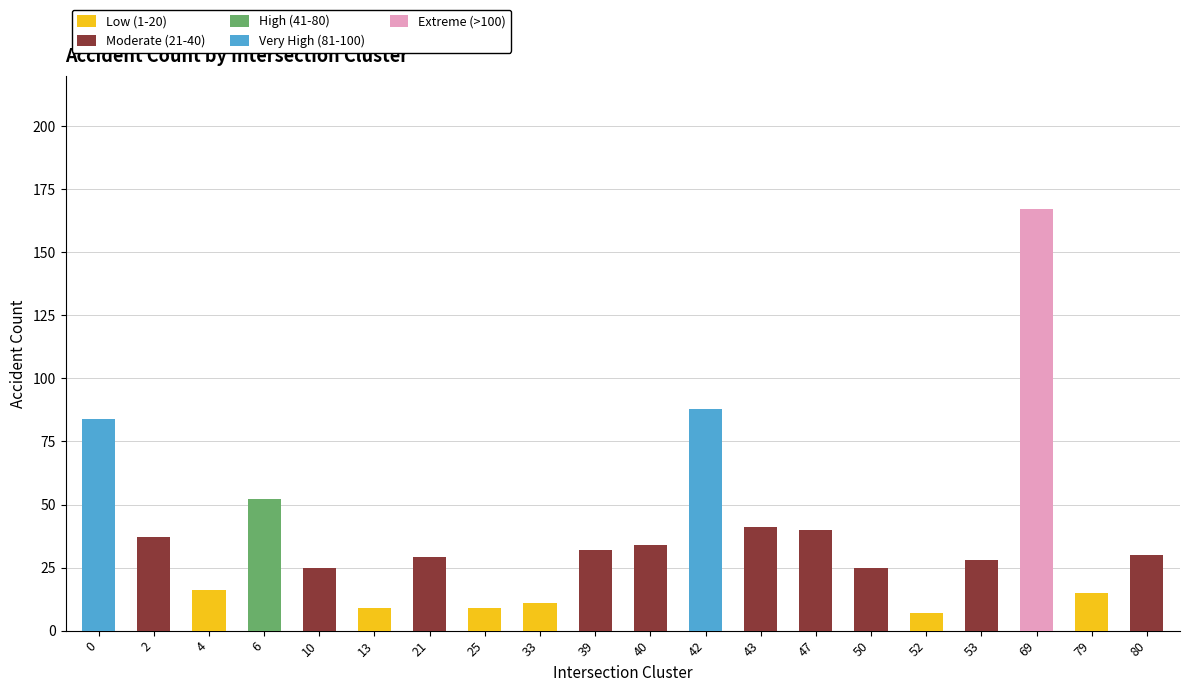

Count the number of data series in this chart.

5